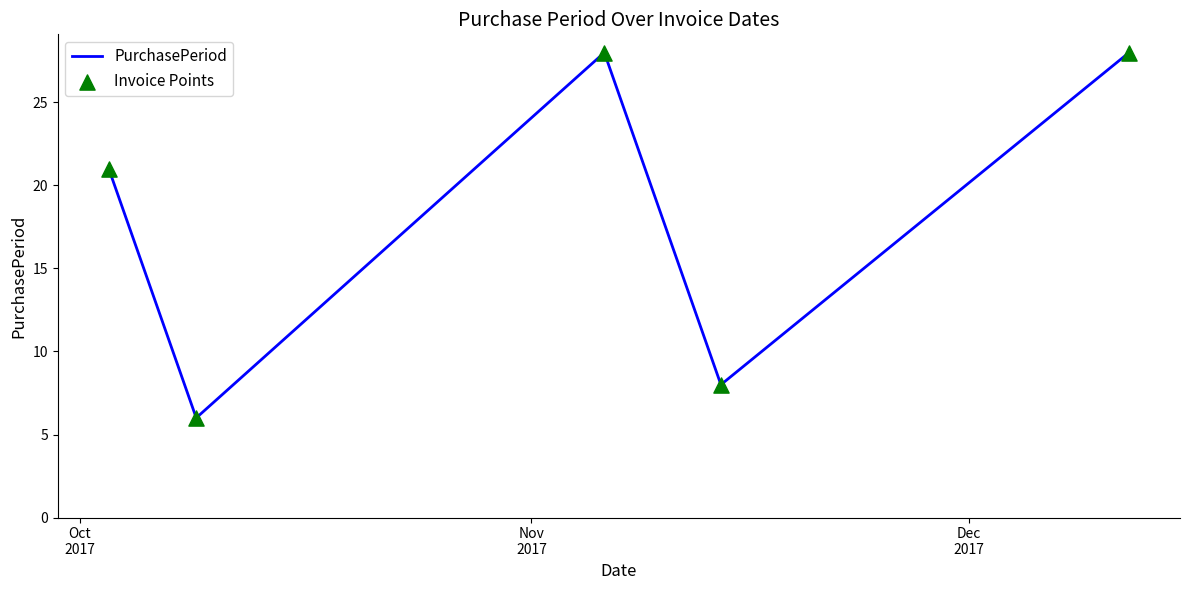

True or false: the data has more than 0 interior local peaks.

True